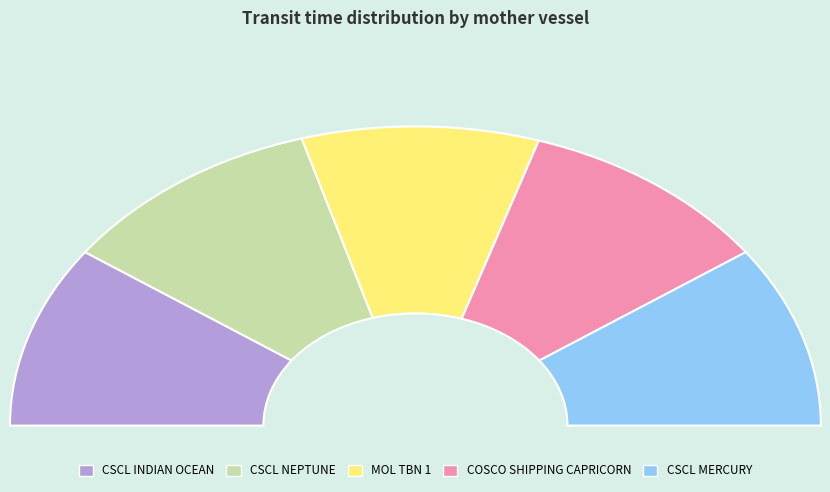

How many segments does this pie chart have?

5